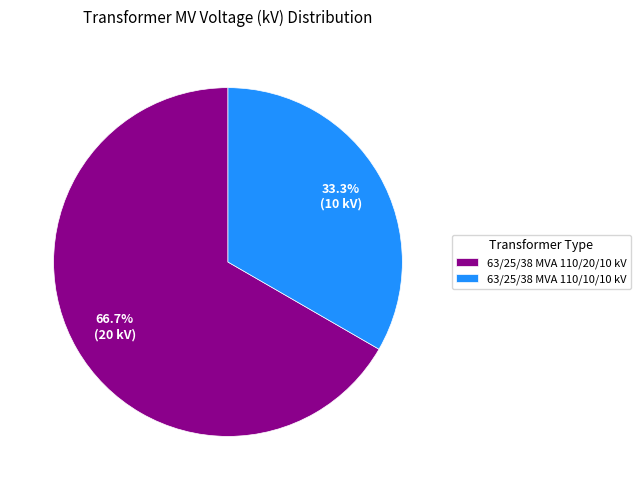

Which has a higher value, 63/25/38 MVA 110/10/10 kV or 63/25/38 MVA 110/20/10 kV?

63/25/38 MVA 110/20/10 kV